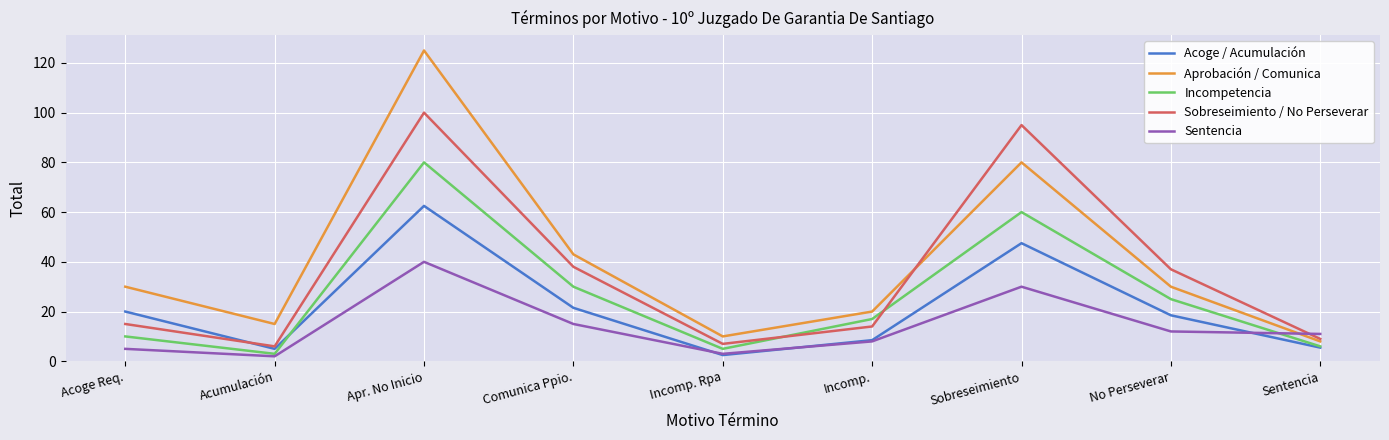

What are all the series names shown in the legend?

Acoge / Acumulación, Aprobación / Comunica, Incompetencia, Sobreseimiento / No Perseverar, Sentencia